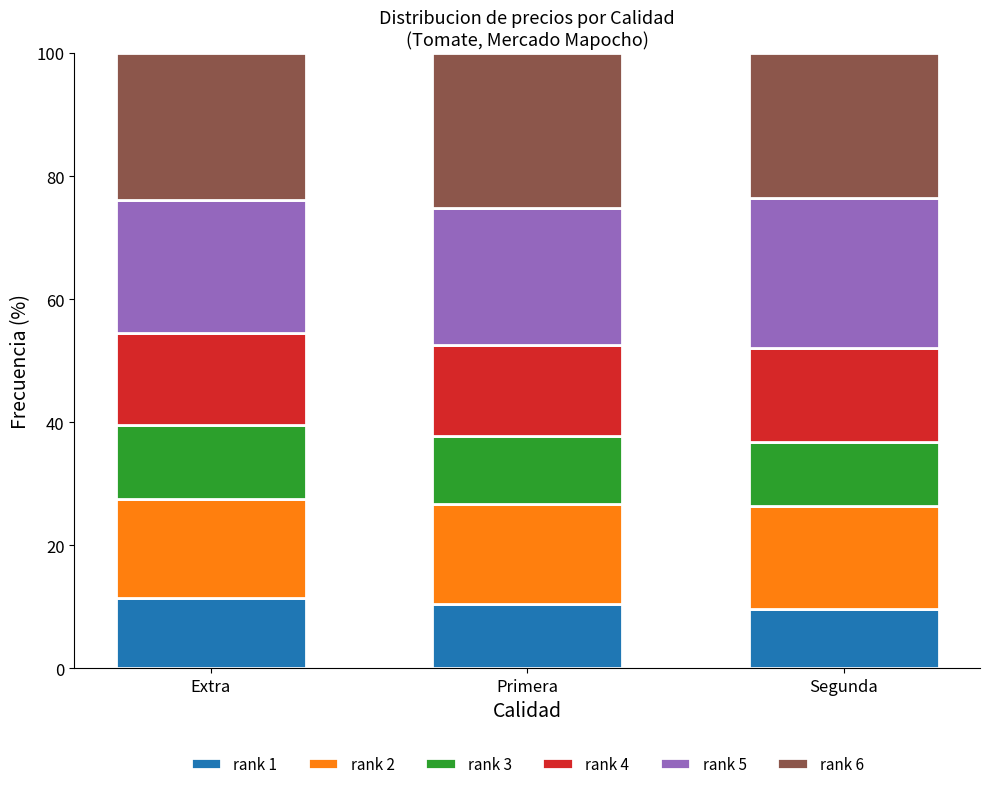

What is the maximum value for rank 1?

11.4